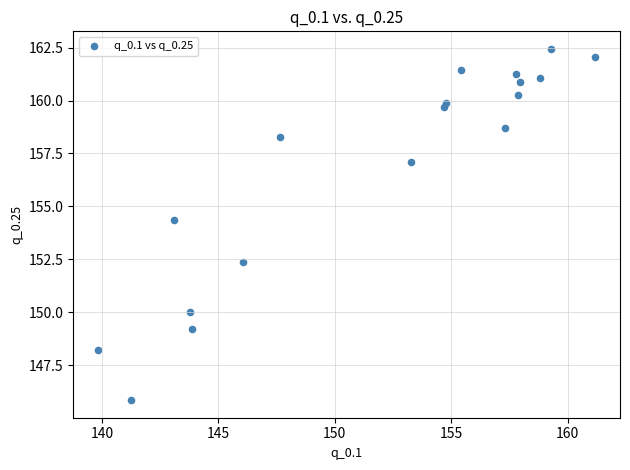

What is the range of X values (max minus min)?

21.3